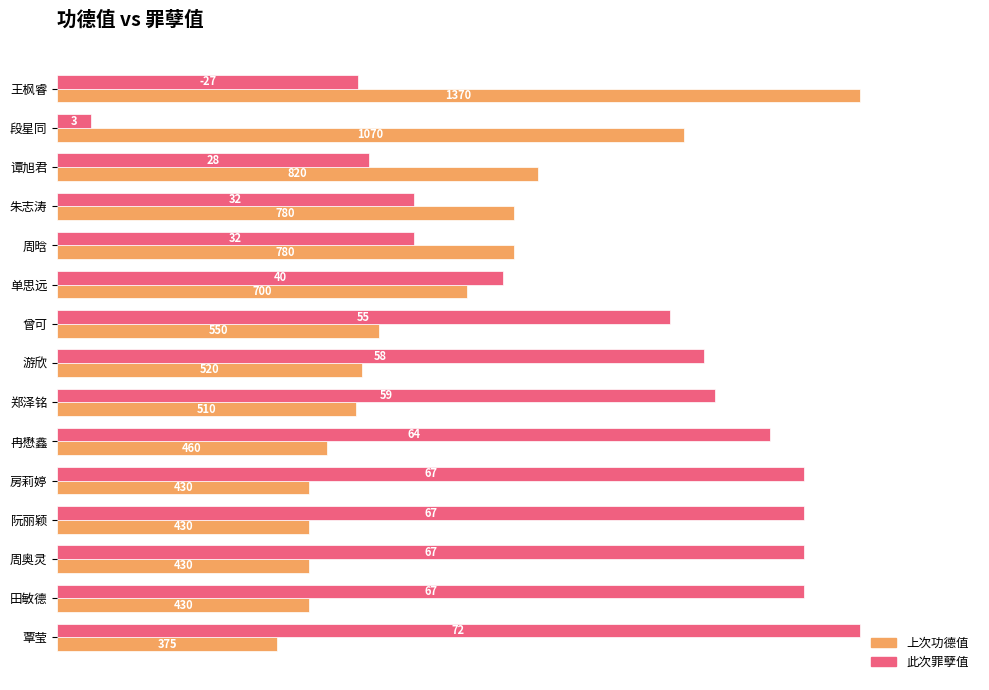

What are all the series names shown in the legend?

上次功德值, 此次罪孽值